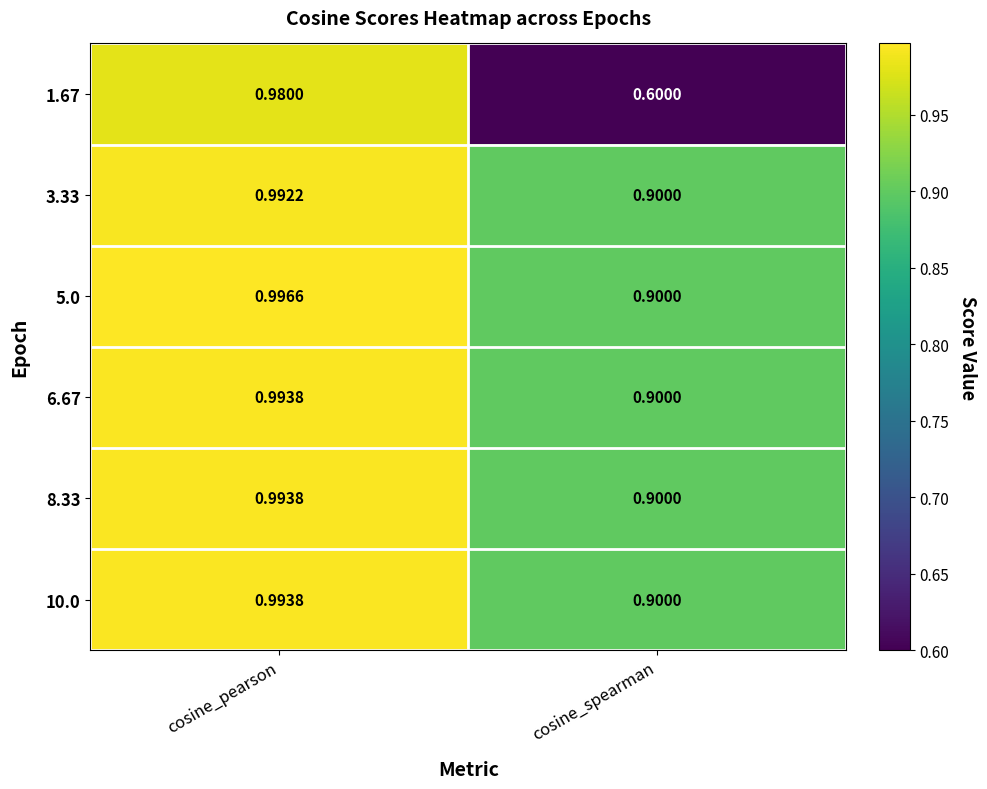

At which category does the chart reach its minimum across all series?

cosine_spearman